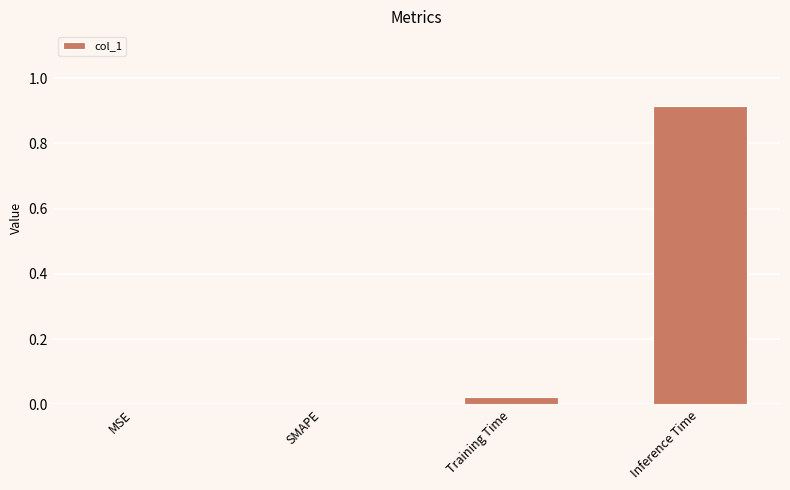

True or false: the data shows 0.0 at Training Time.

True